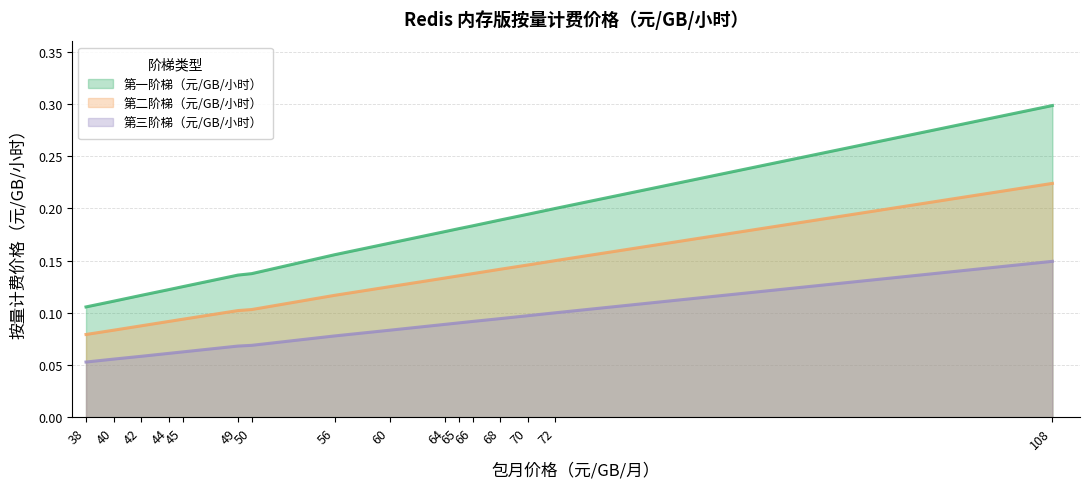

At which category does the chart reach its peak across all series?

108